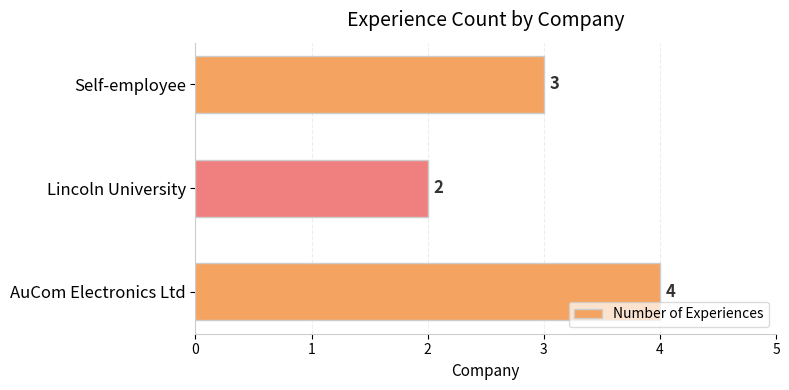

Does the chart contain stacked bars?

No